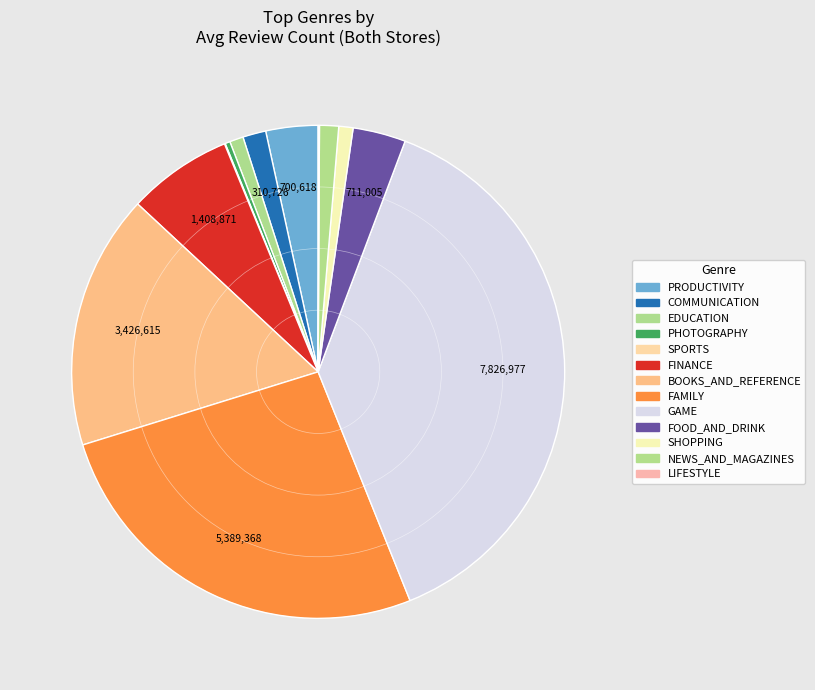

To the nearest percent, what percentage of the pie is FINANCE?

7%